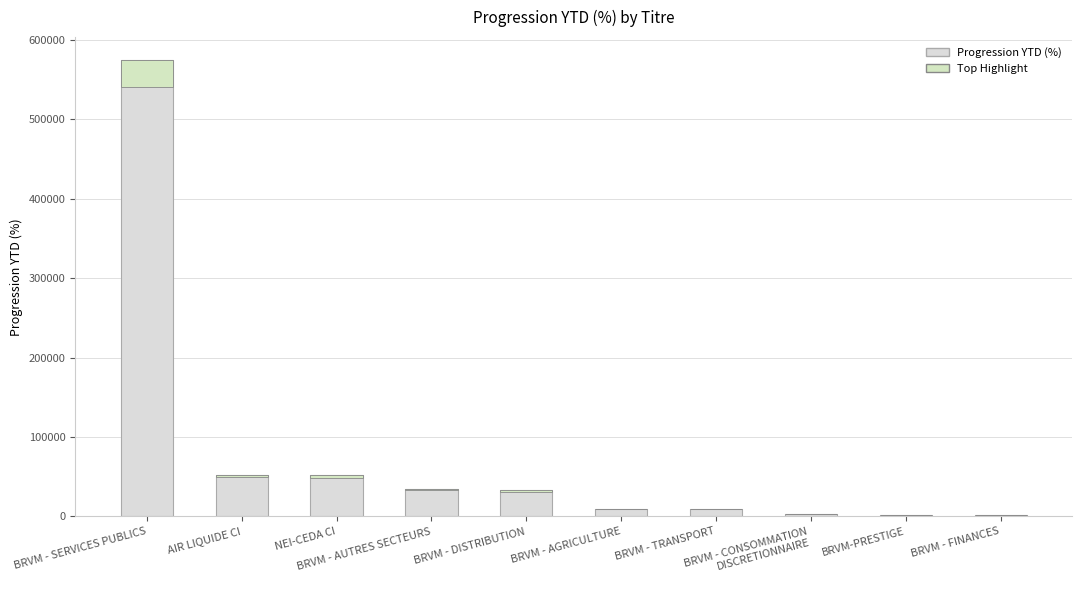

How many values exceed 33247?

5